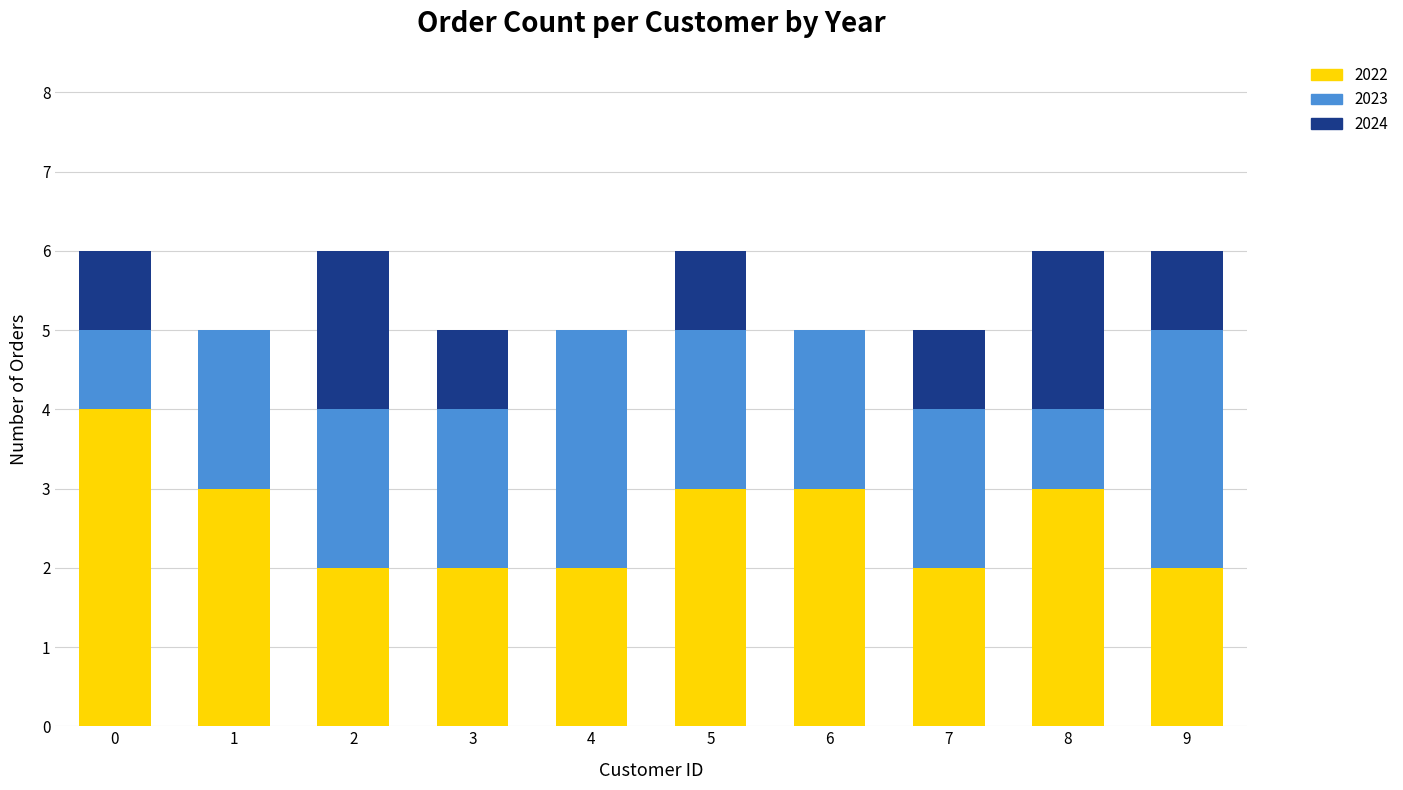

Count the number of categories in the chart.

10